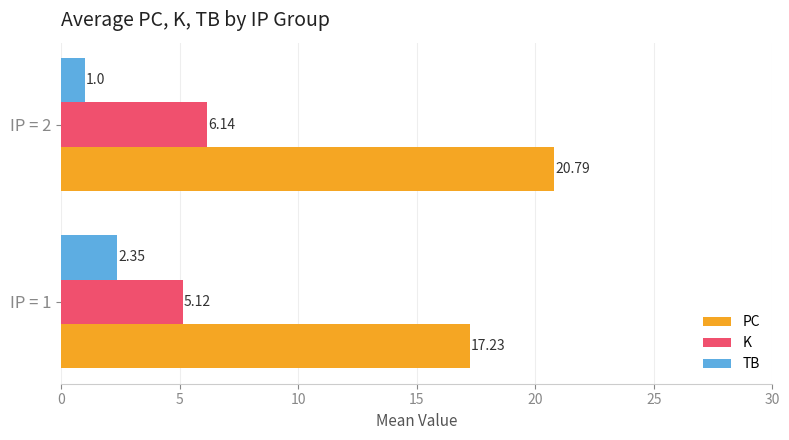

Which series has the largest total across all categories?

PC